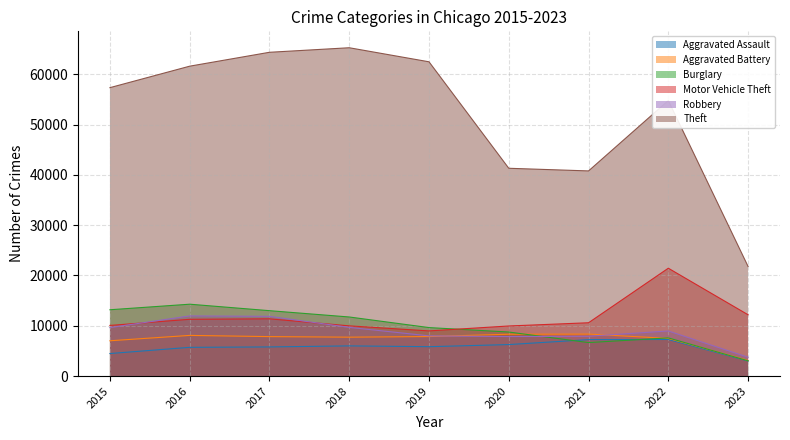

What is the difference between the Aggravated Assault values at 2015 and 2018?

1521